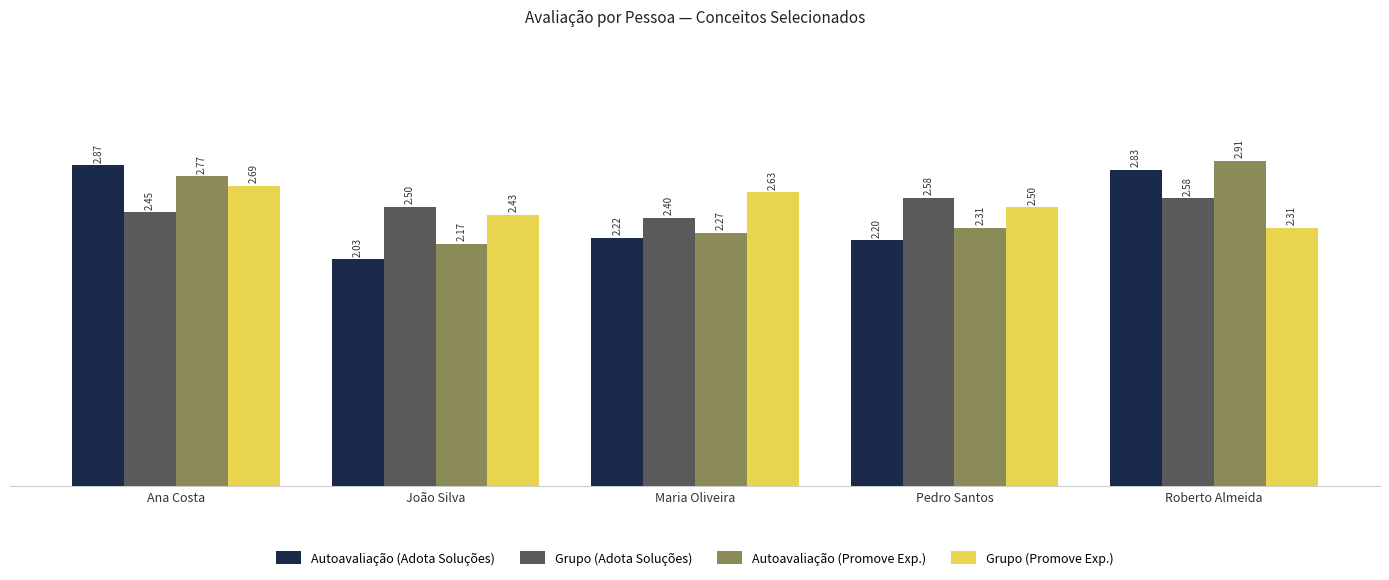

Rank the categories by Autoavaliação (Promove Exp.) value from highest to lowest.

Roberto Almeida, Ana Costa, Pedro Santos, Maria Oliveira, João Silva